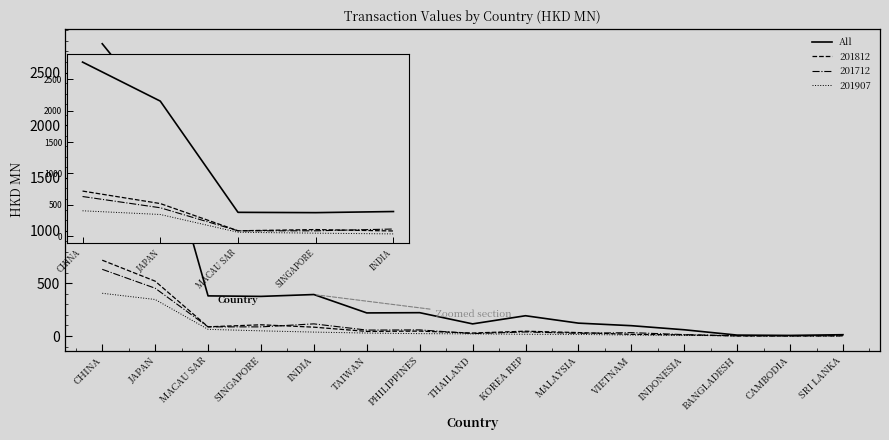

Read the value at CHINA.

2773.2